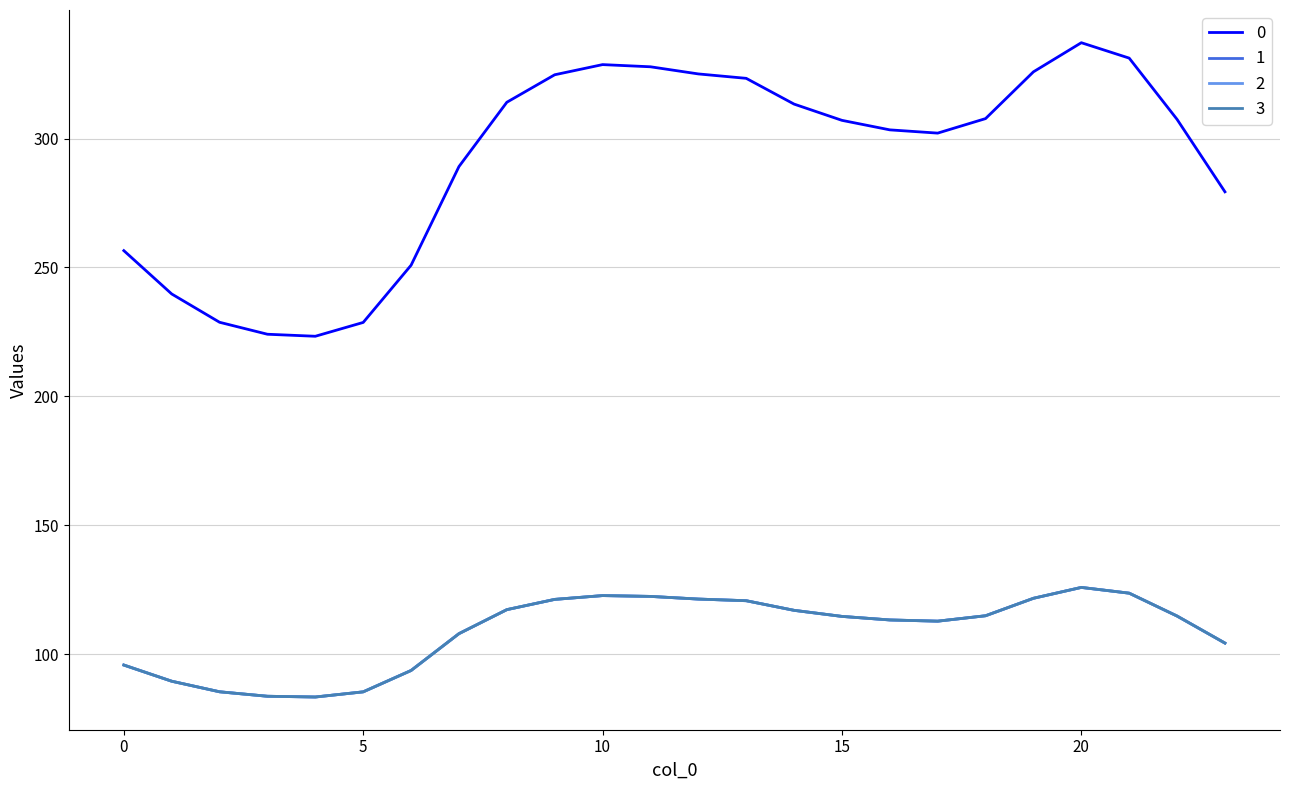

Does the chart have visible grid lines?

Yes